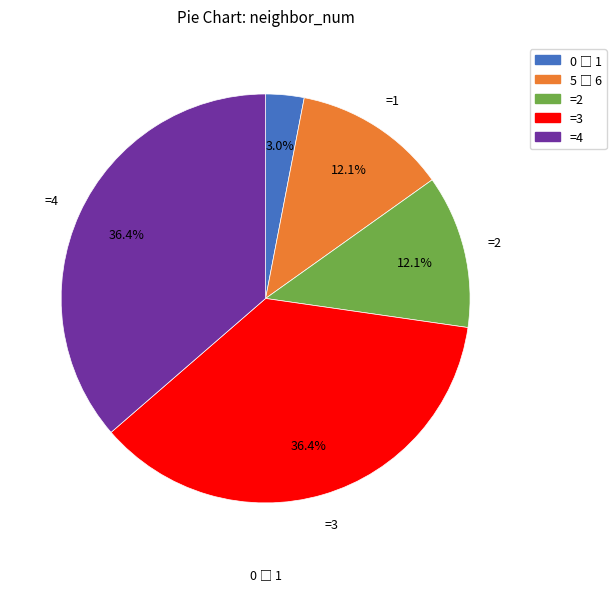

Does any single category account for the majority?

No